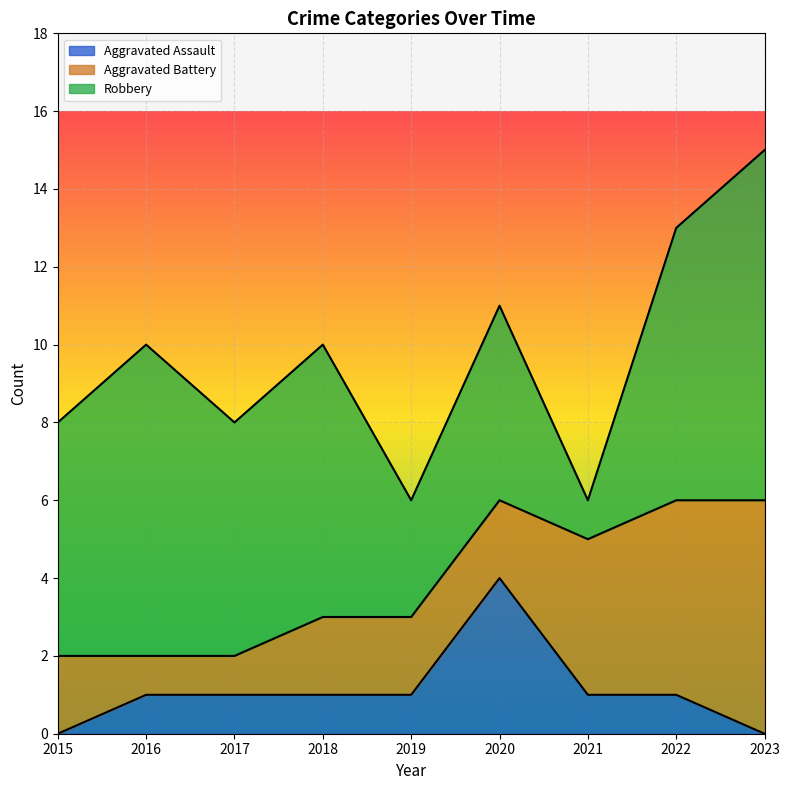

How many interior local peaks does the Aggravated Assault series have?

1